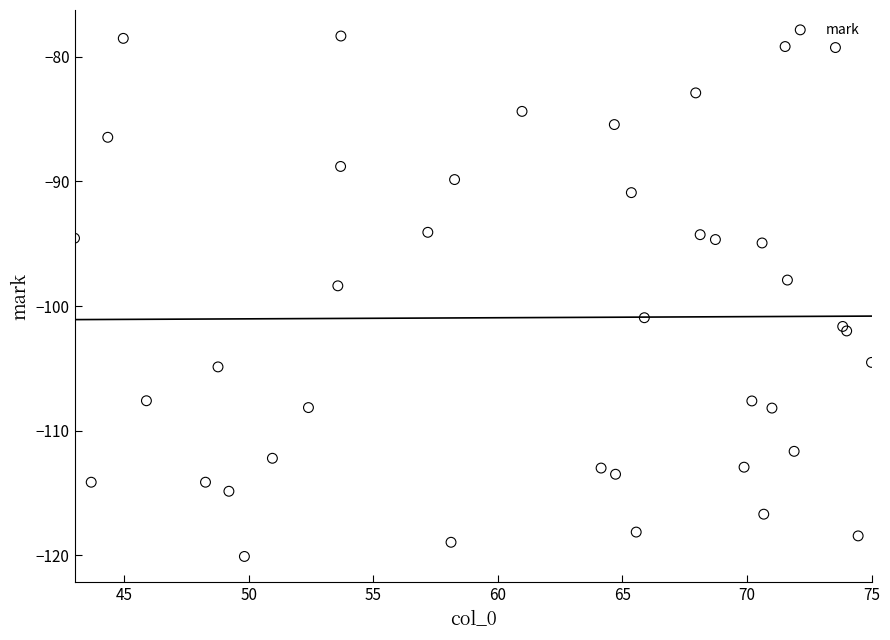

What Y value in the scatter plot is closest to -99?

-98.4